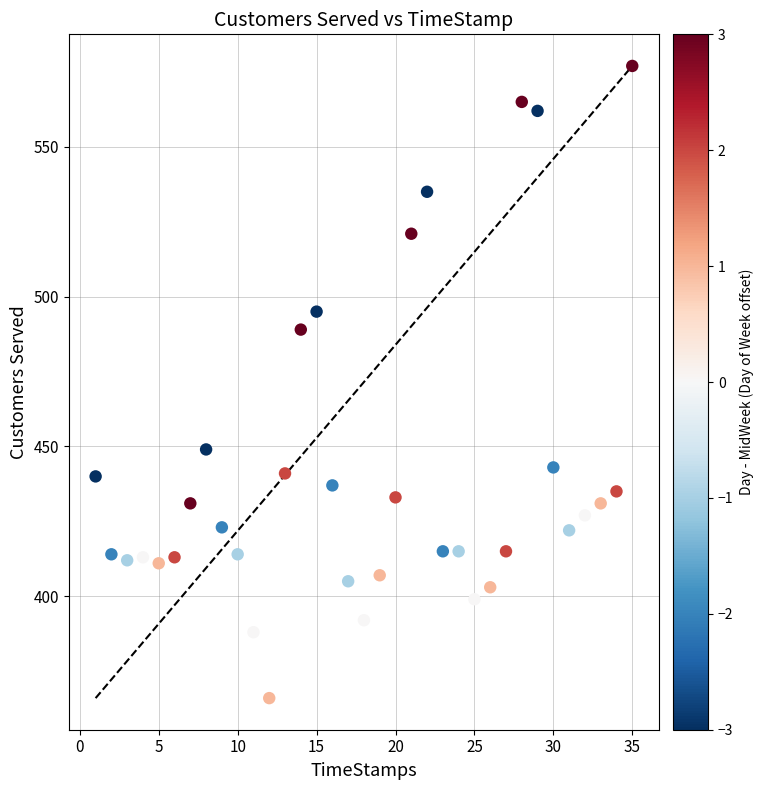

What Y value in the scatter plot is closest to 471?

489